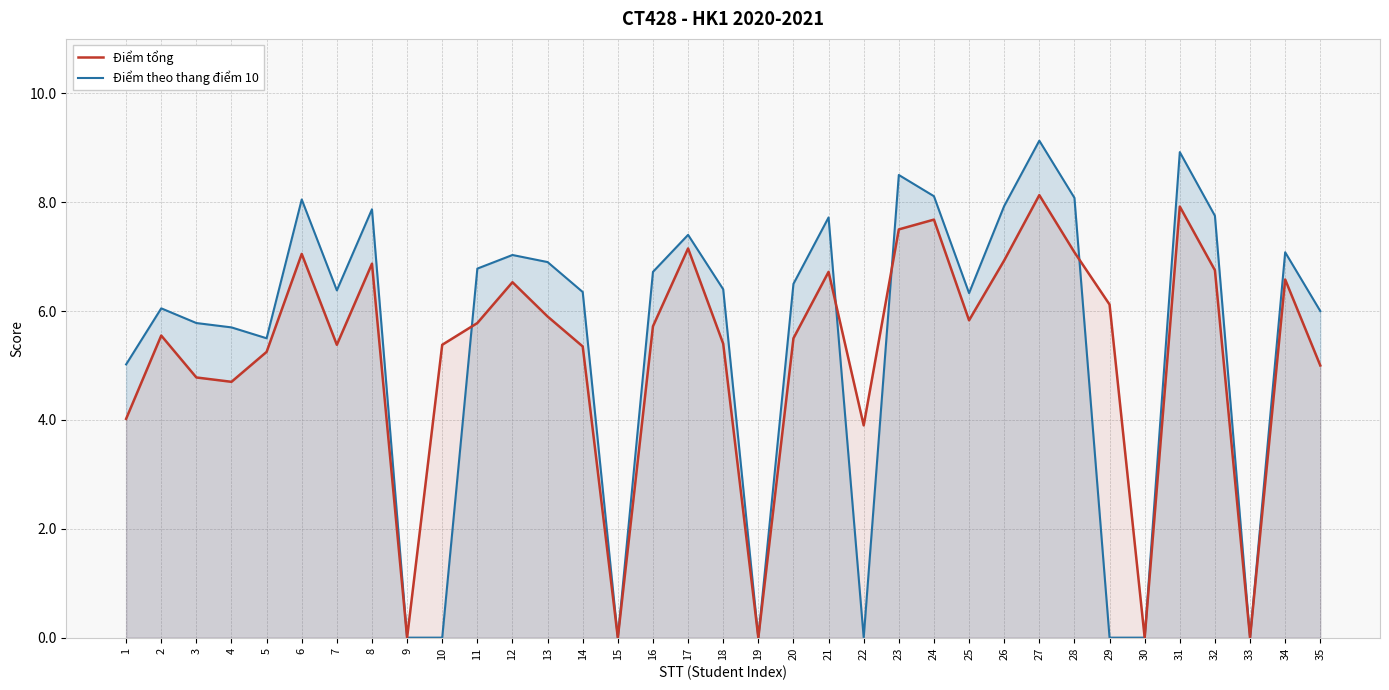

Which series has the largest range (max minus min)?

Điểm theo thang điểm 10